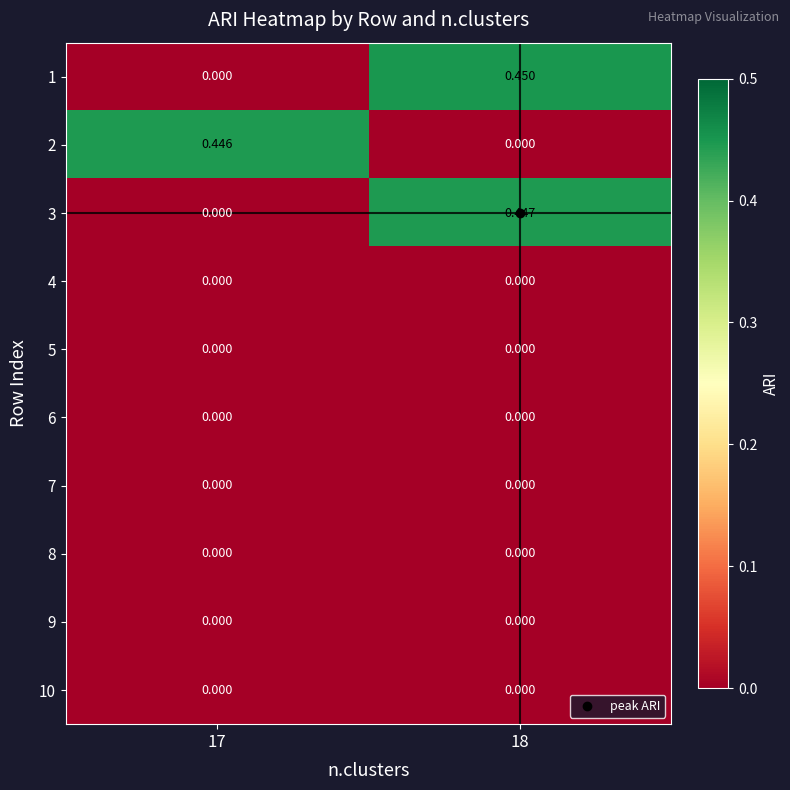

How many distinct data groups are displayed?

10